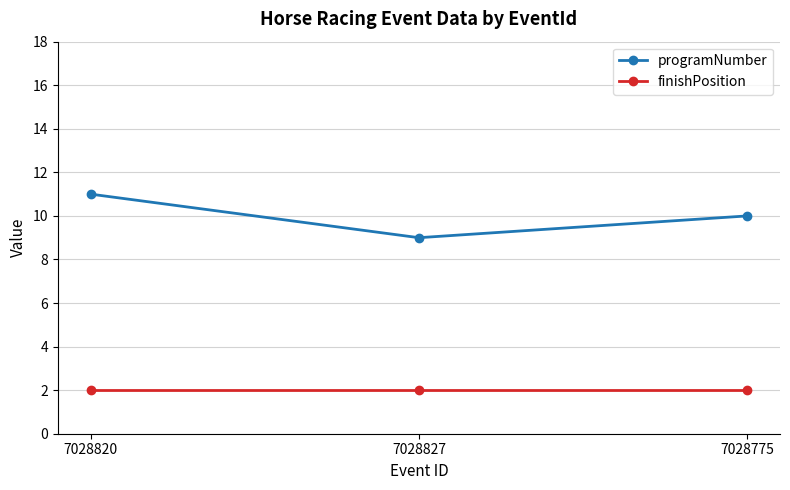

Is this an area chart (filled region under the line)?

No